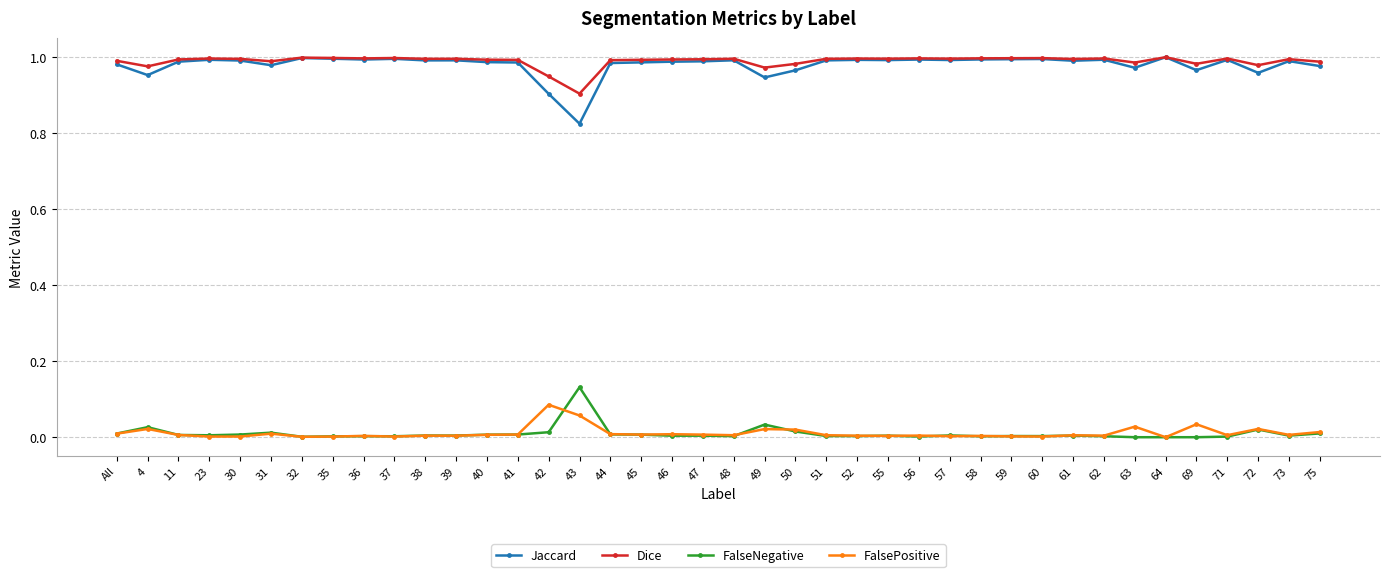

What is the label of the 12th point from the left?

39